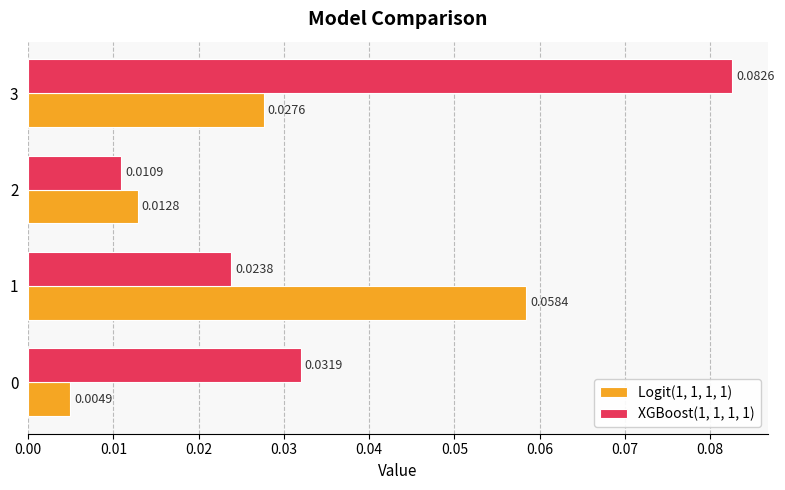

What are all the series names shown in the legend?

Logit(1, 1, 1, 1), XGBoost(1, 1, 1, 1)